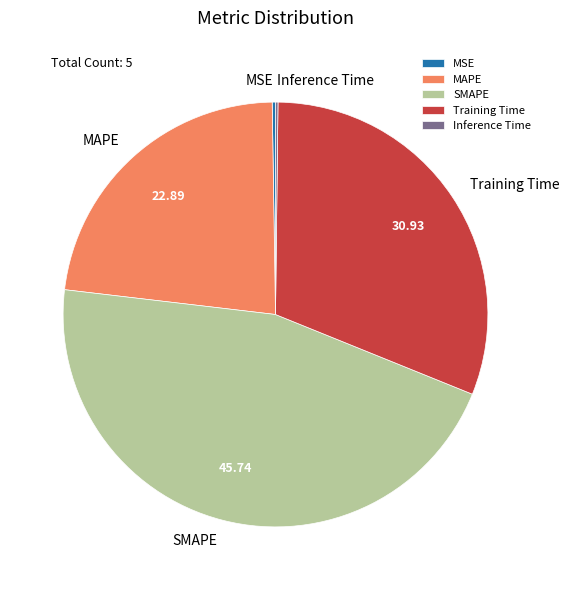

Which category has the biggest portion of the pie?

SMAPE